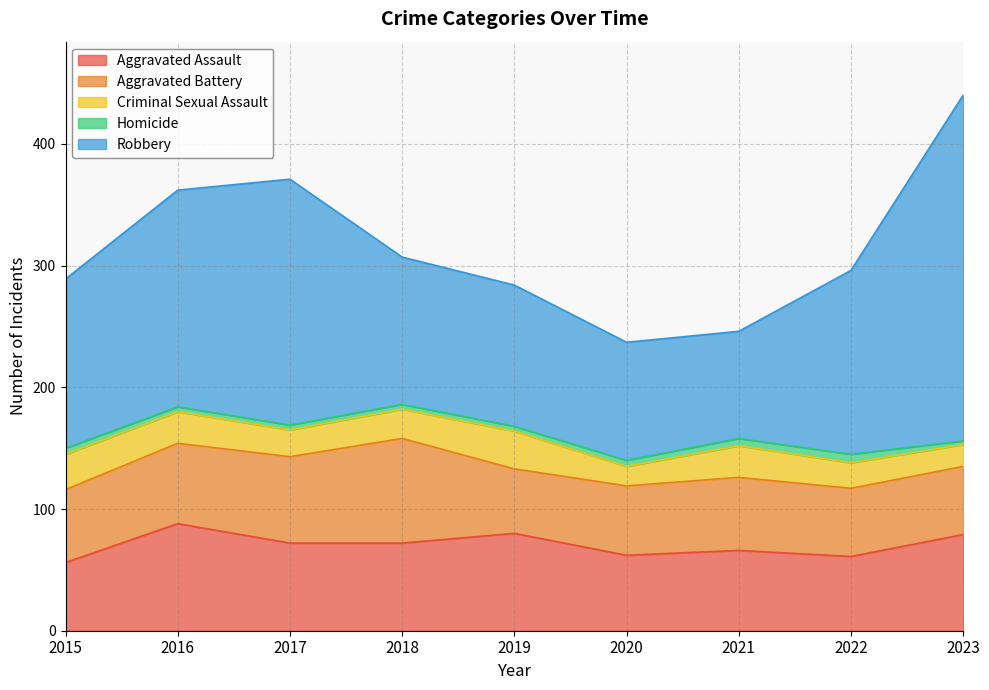

Count the number of categories in the chart.

9